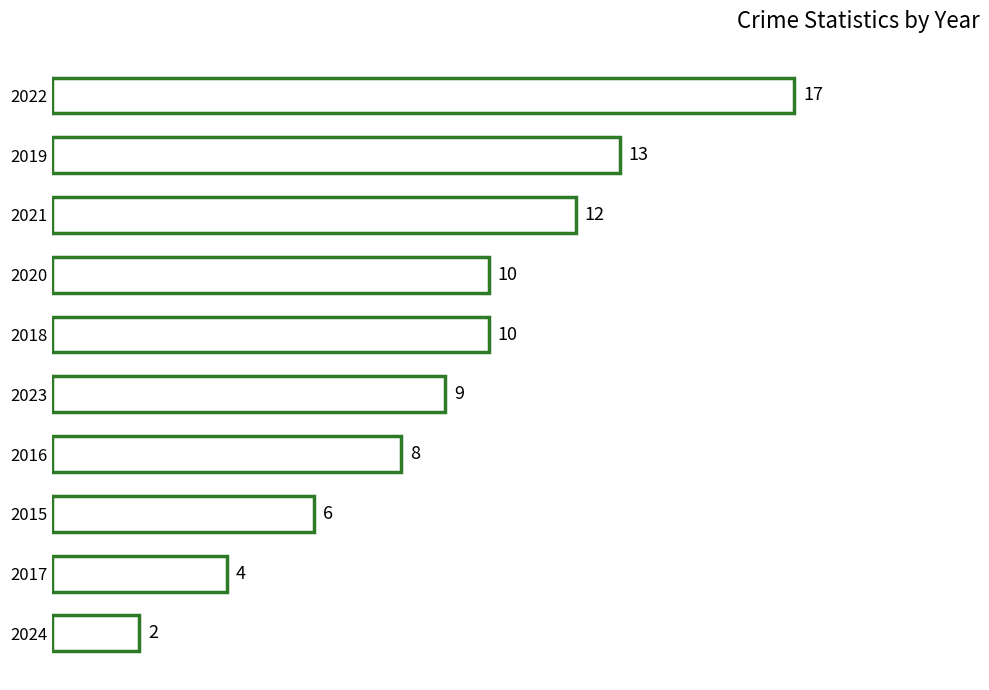

What is the smallest value displayed?

2